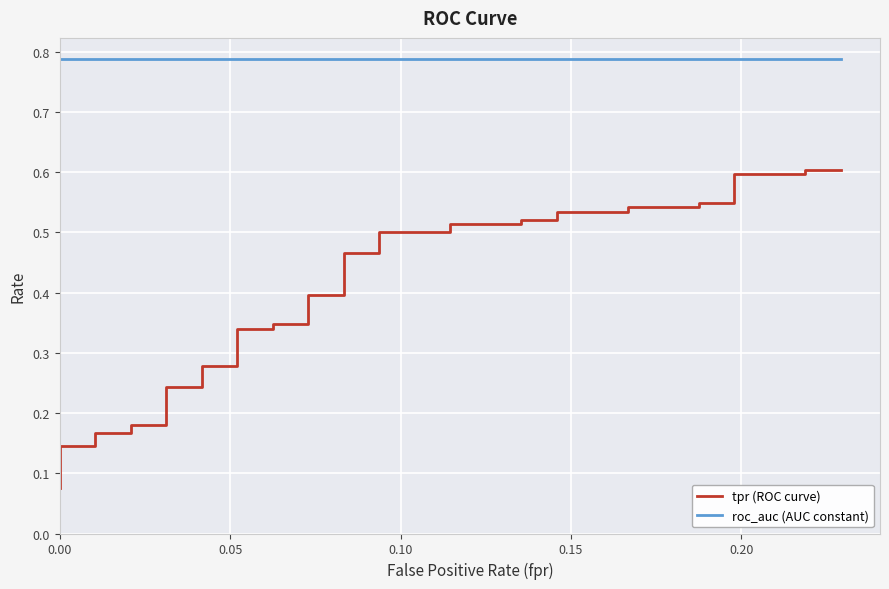

True or false: roc_auc (AUC constant) and tpr (ROC curve) cross at least once.

False